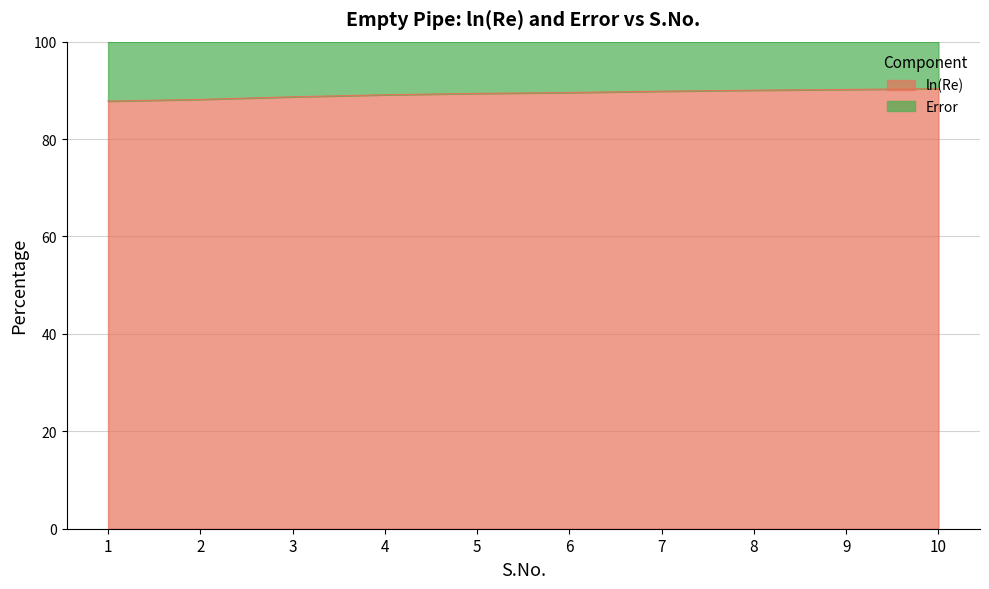

What is the smallest value displayed?

87.8